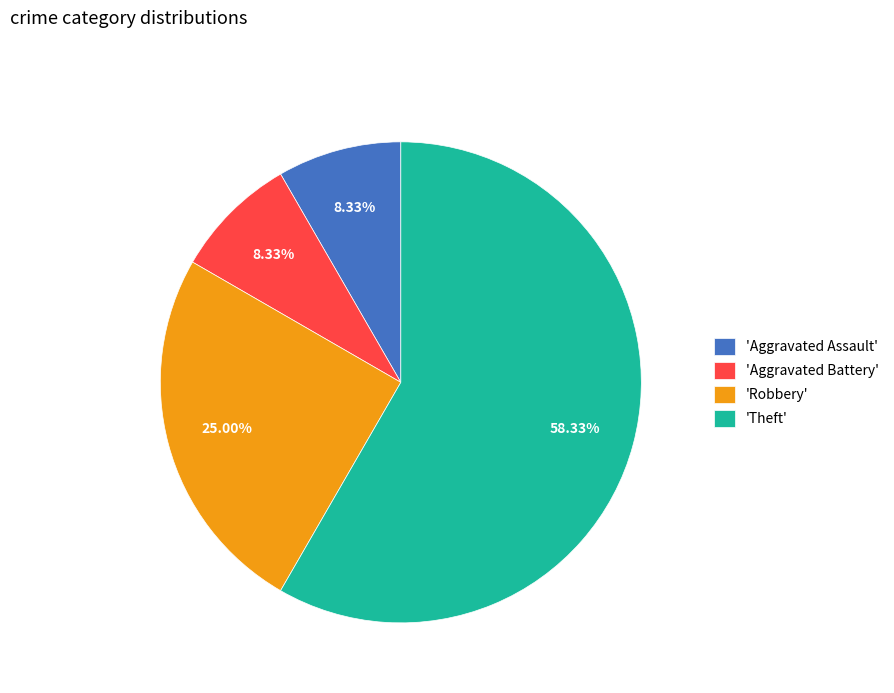

To the nearest percent, what is the difference between the largest and smallest slice percentages?

50%